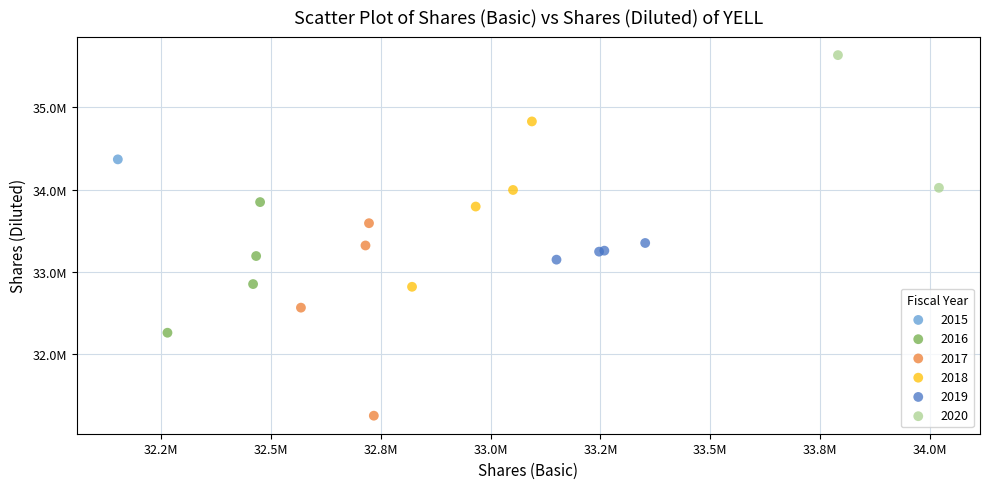

What are all the series names shown in the legend?

2015, 2016, 2017, 2018, 2019, 2020